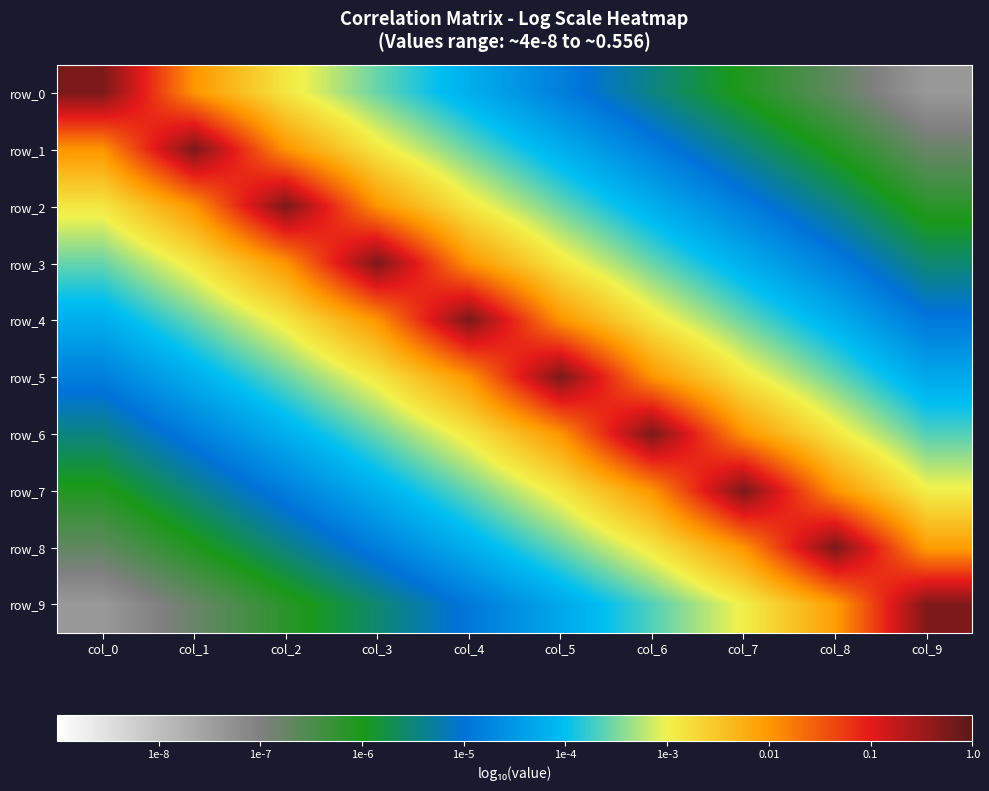

At col_9, list the series in order from largest to smallest.

row_9, row_8, row_7, row_6, row_5, row_4, row_3, row_2, row_1, row_0